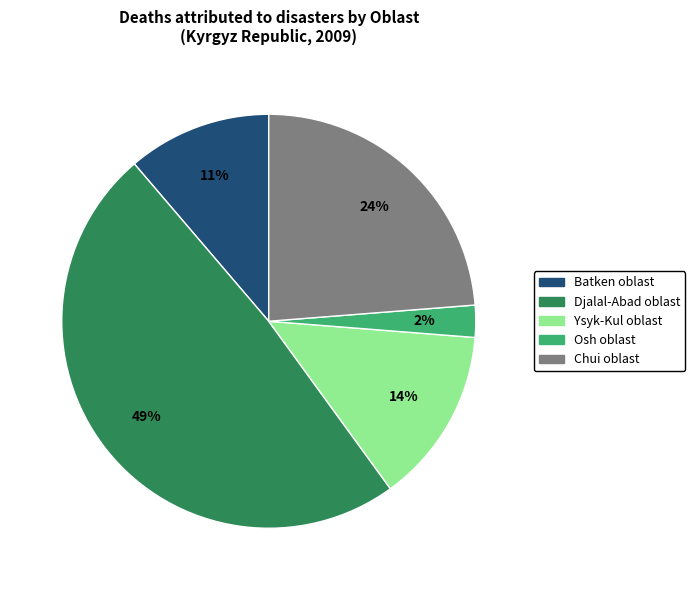

To the nearest percent, what is the average slice percentage?

20%